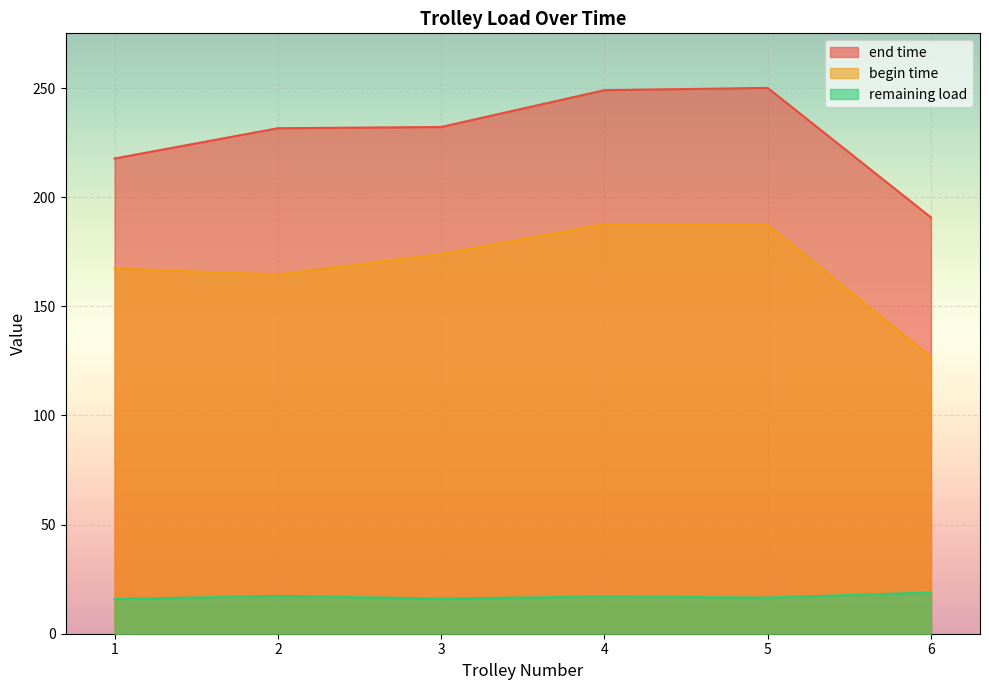

The begin time series shows 126.8 at 6. True or false?

True